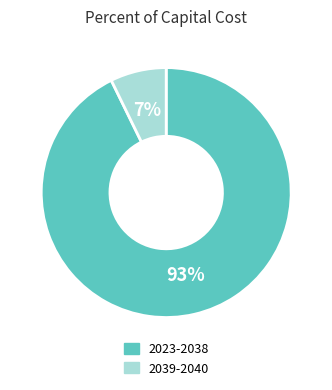

Which slice is the smallest?

2039-2040